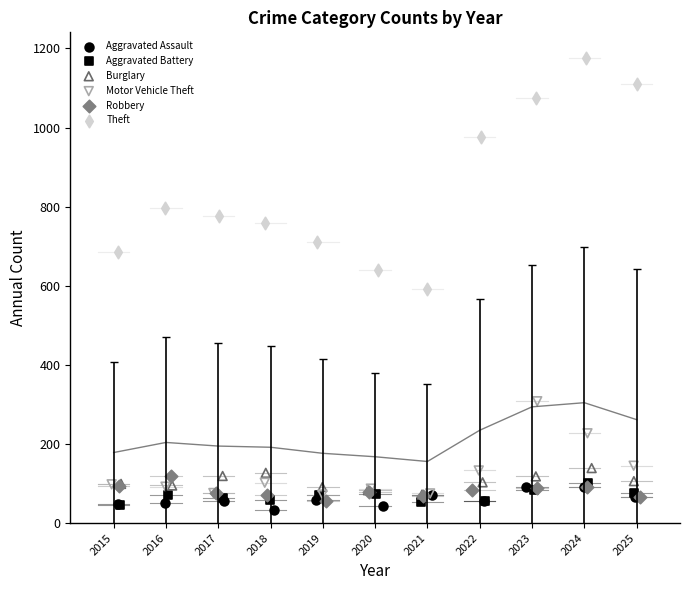

Which series has the widest spread of Y values?

Theft